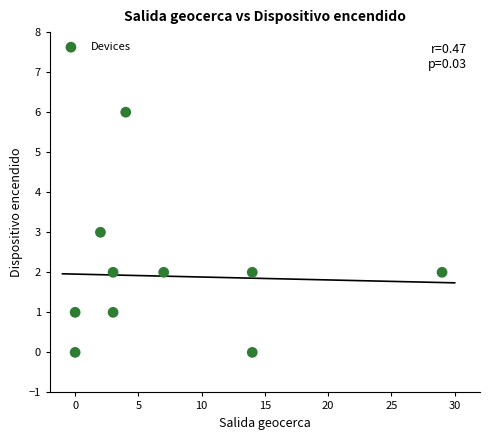

What is the average X value?

8